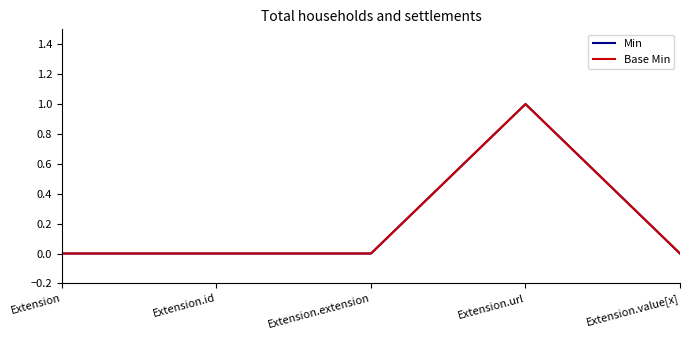

Is this an area chart (filled region under the line)?

No